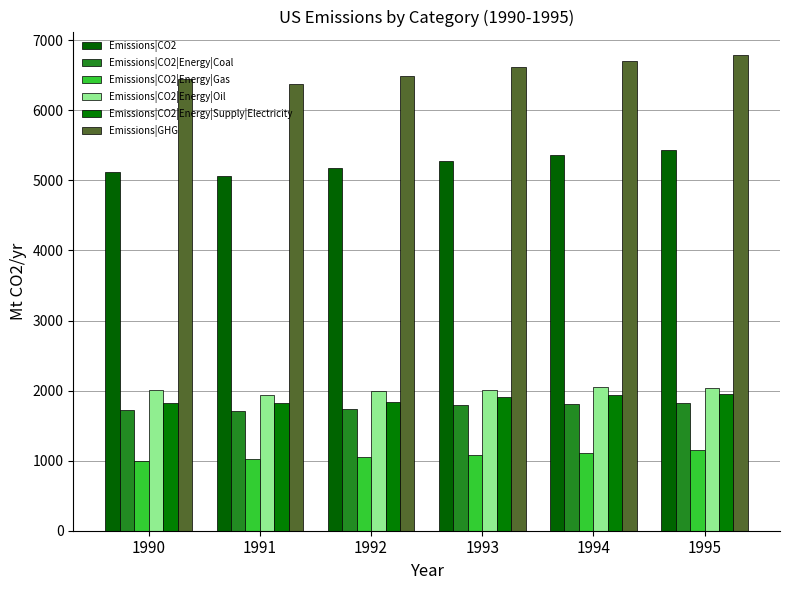

How many bars are there in total?

36